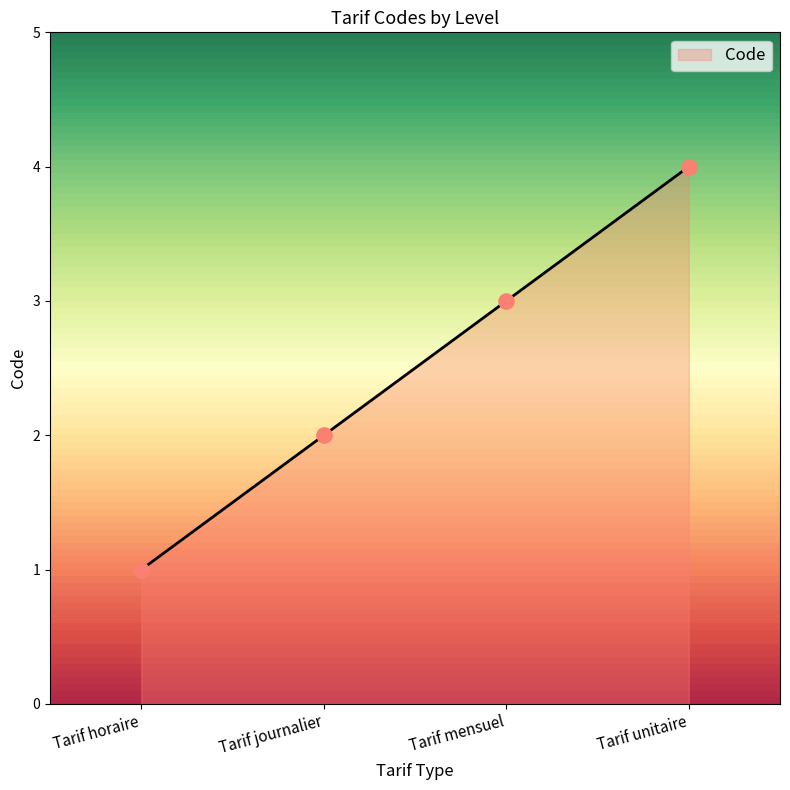

What is the ratio of the value at Tarif journalier to the value at Tarif unitaire?

0.5